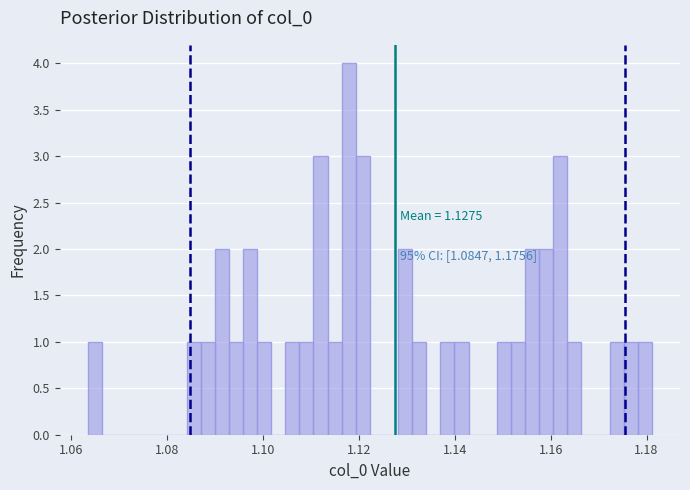

Around what value on the x-axis is the tallest bar? Give the approximate position of its centre, as read against the axis.

1.118